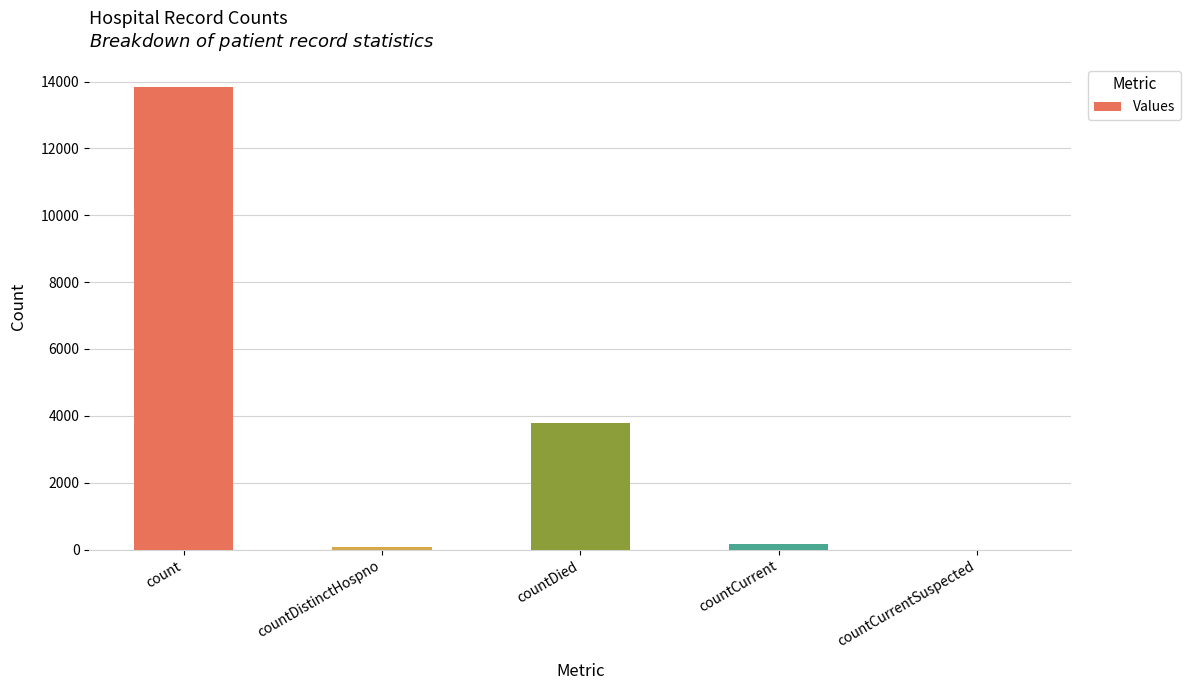

At which label is the value closest to 6918?

countDied